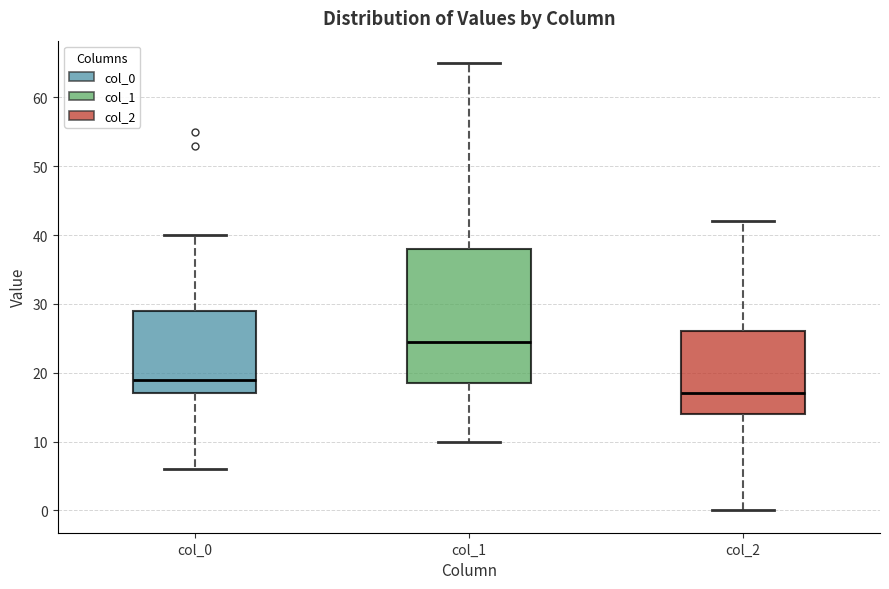

Which box is the tallest, from its lower edge to its upper edge?

col_1